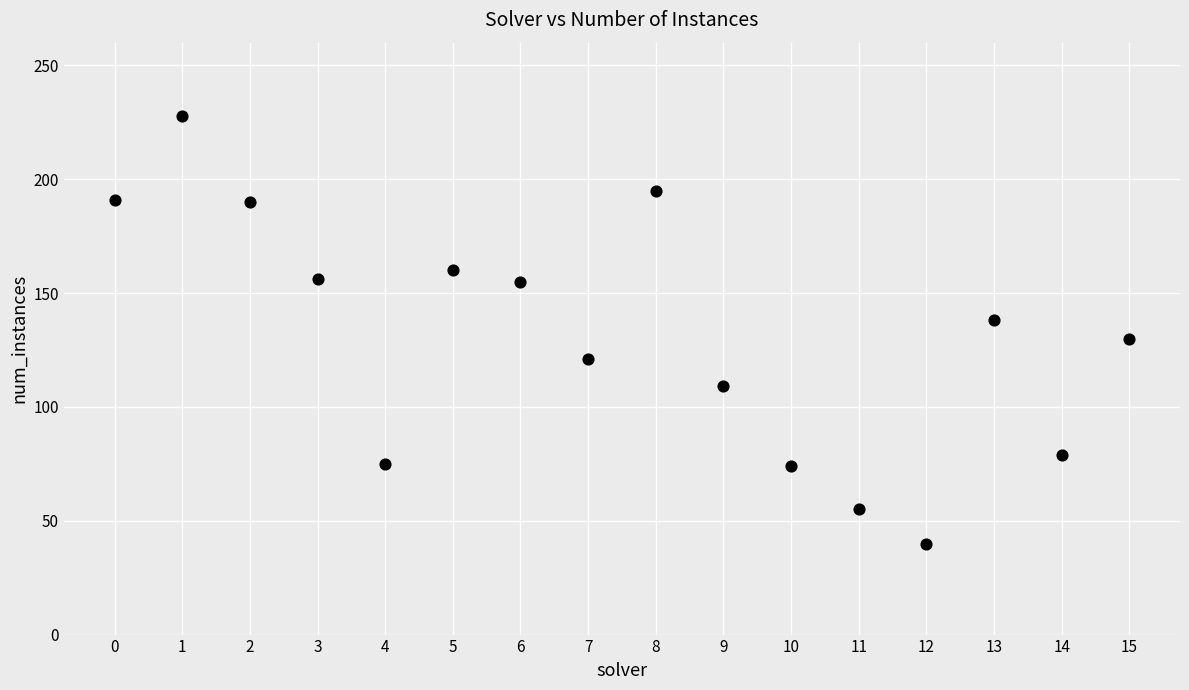

What is the range of Y values (max minus min)?

188